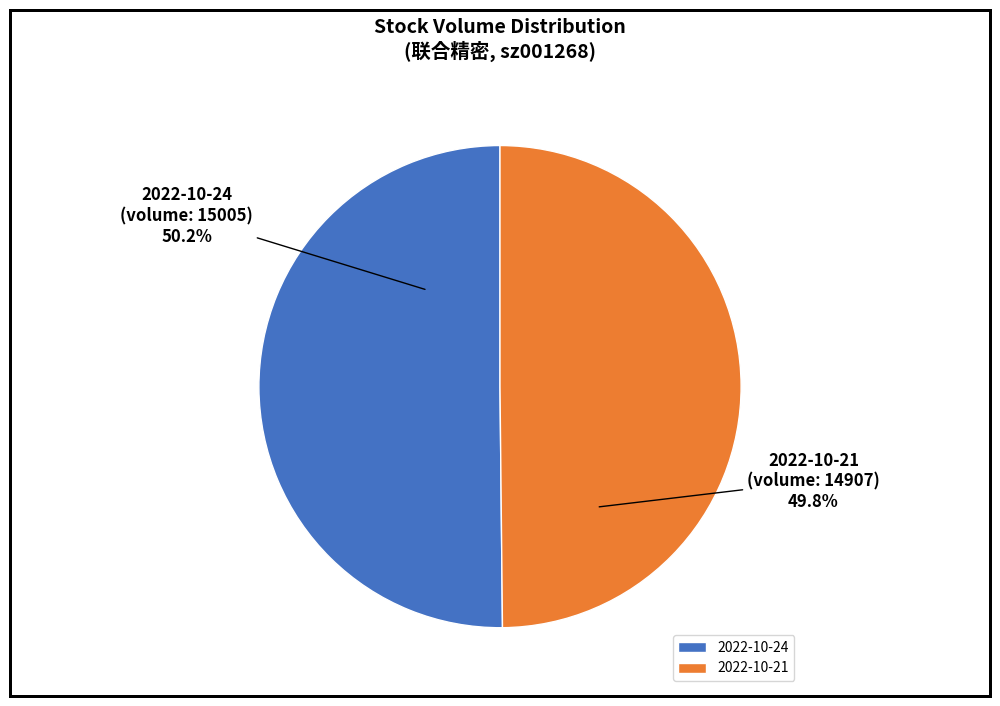

Is there a majority slice in this chart?

Yes